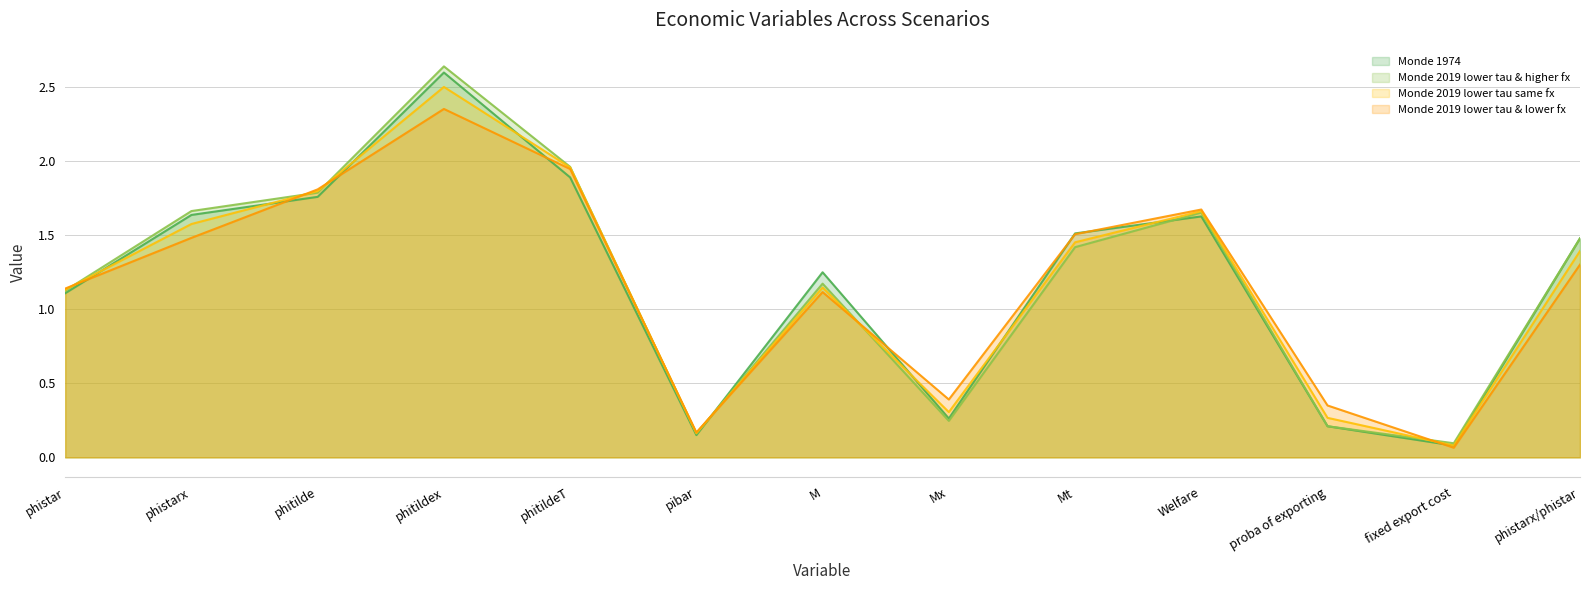

What is the sum of all Monde 2019 lower tau same fx values?

15.4